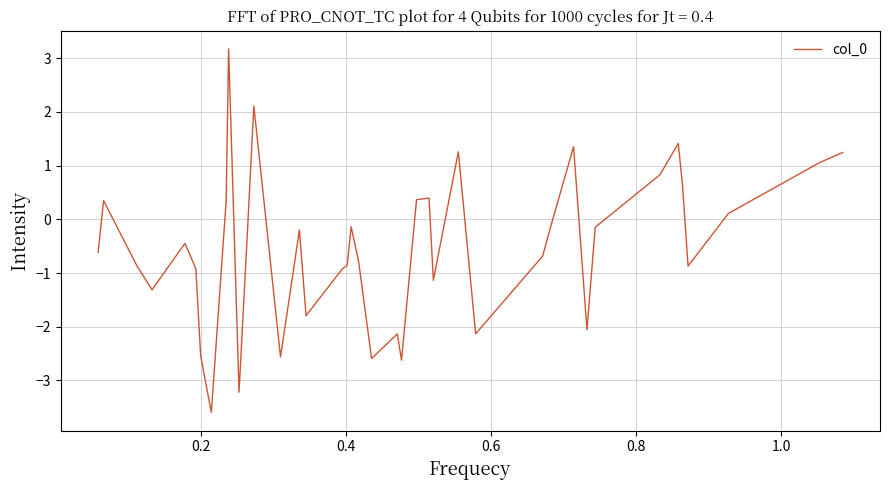

What is the greatest value displayed?

3.2